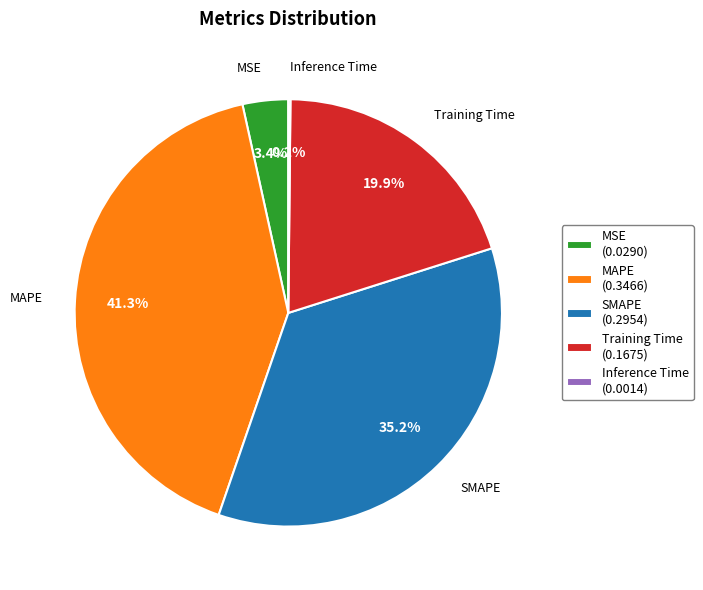

True or false: MAPE accounts for 41% of the total.

True